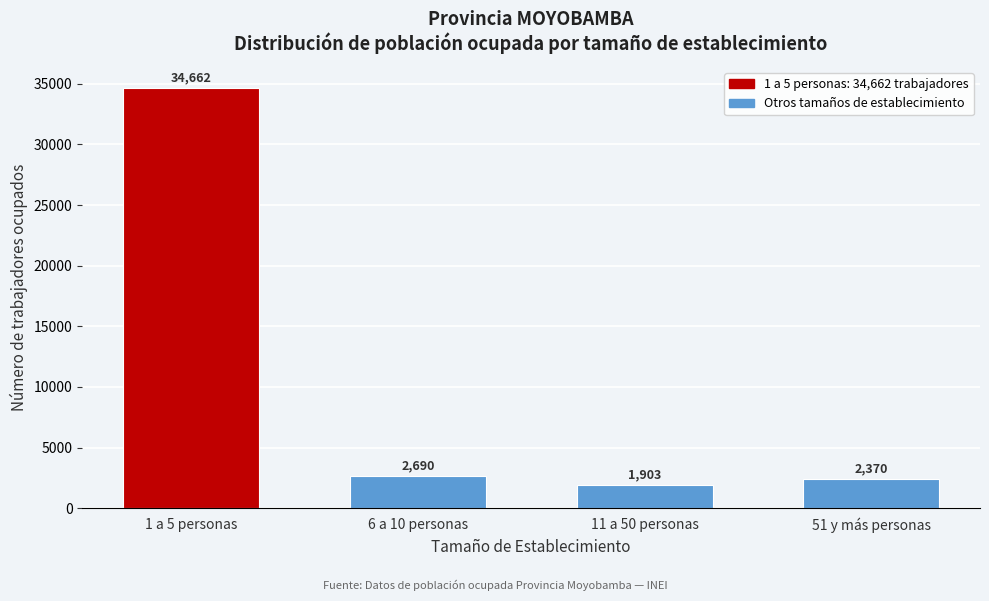

Reading left to right, extract all data points from this chart.

1 a 5 personas=34662	6 a 10 personas=2690	11 a 50 personas=1903	51 y más personas=2370